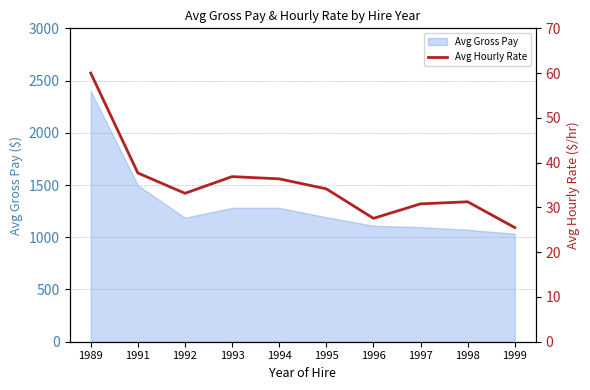

Reading right to left, list all the values displayed in this chart.

1999=25.5	1998=31.3	1997=30.8	1996=27.6	1995=34.1	1994=36.4	1993=36.9	1992=33.1	1991=37.7	1989=60.0